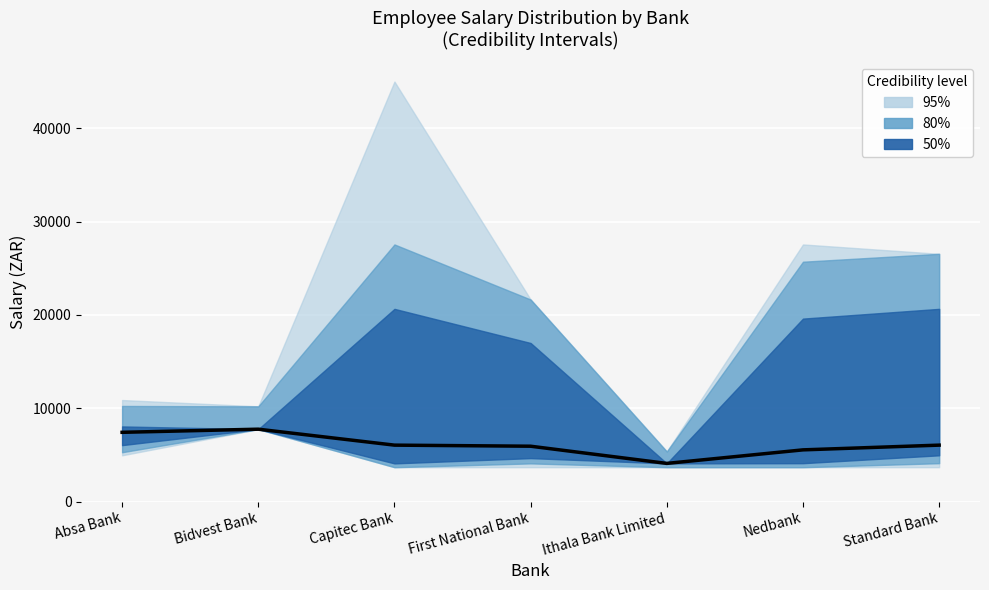

Which has a higher value, First National Bank or Absa Bank?

Absa Bank